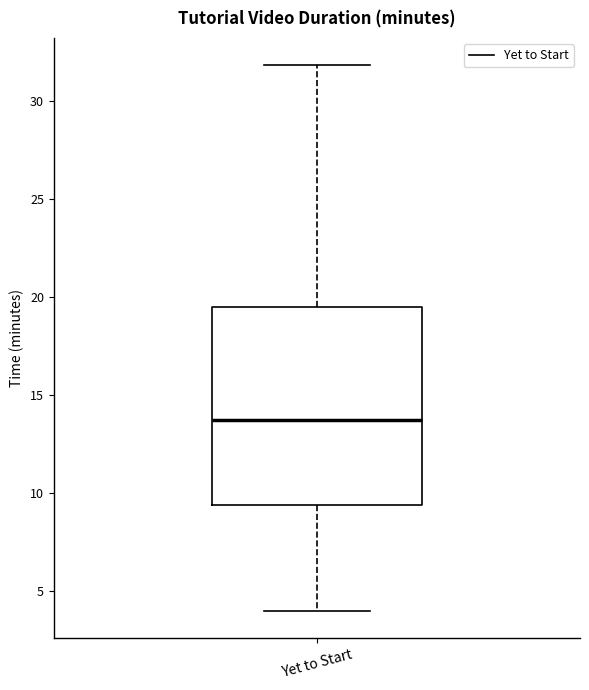

Transcribe this box plot: give where the median line is, the range the box spans, and where the two whiskers end, as read against the y-axis. The values are not printed on the chart, so give them approximately, as read against the axis.

median 13.5, box 9.5 to 19.5, whiskers 4.0 to 32.0